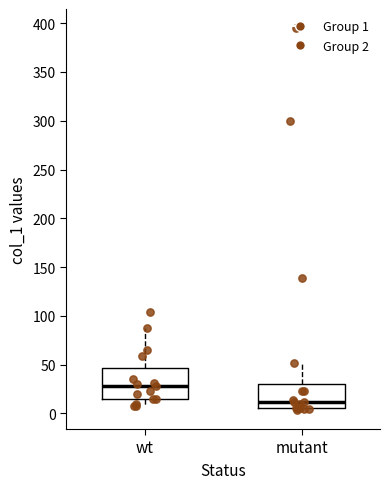

Reading left to right, read every box against the y-axis: the position of its median line, the range the box covers, and the ends of its whiskers. The values are not printed on the chart, so give them approximately, as read against the axis.

wt: median 30, box 15 to 45, whiskers 5 to 85
mutant: median 10, box 5 to 30, whiskers 5 (just below the box's lower edge) to 50